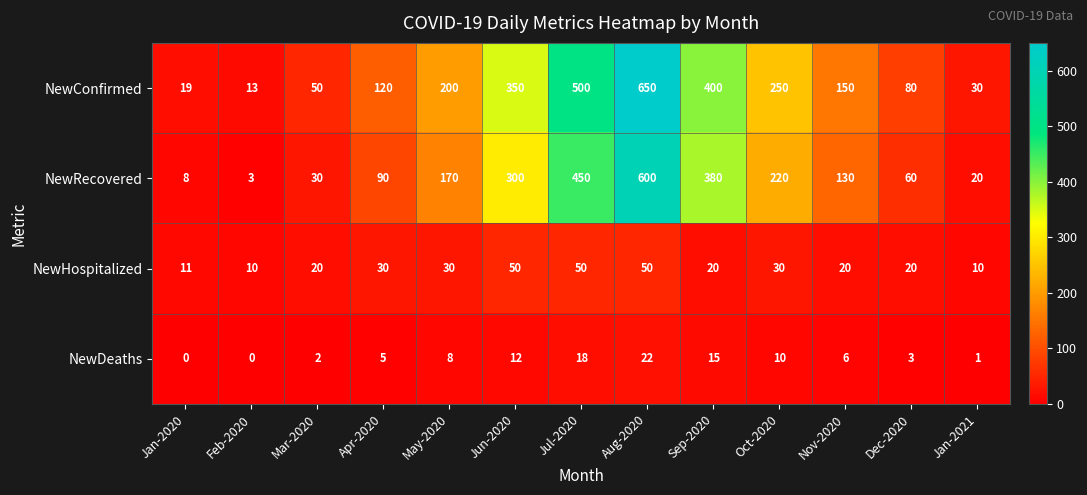

Which series has the largest range (max minus min)?

NewConfirmed